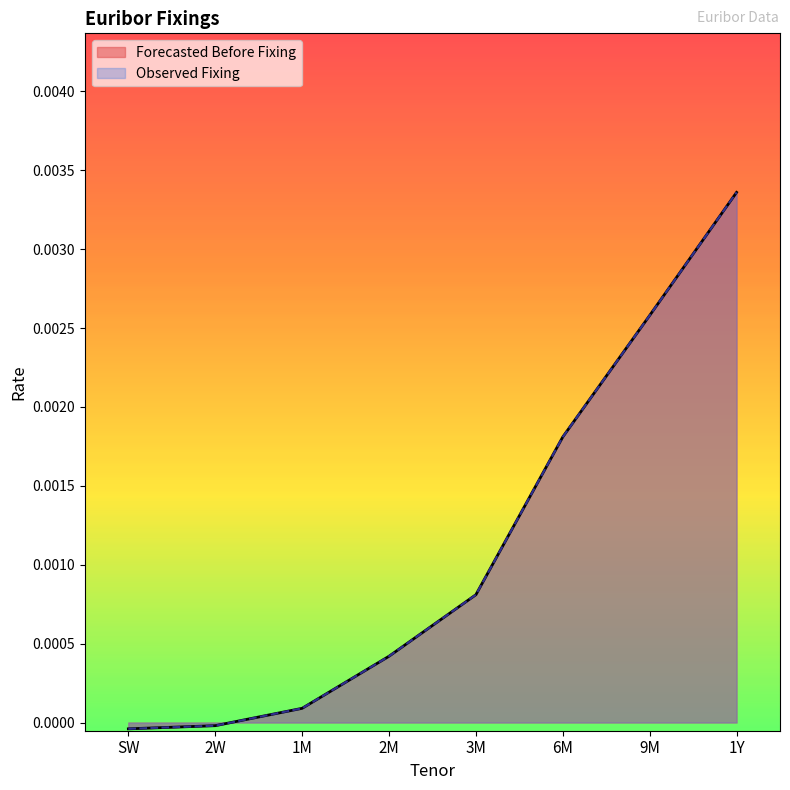

True or false: Forecasted Before Fixing and Observed Fixing cross at least once.

False